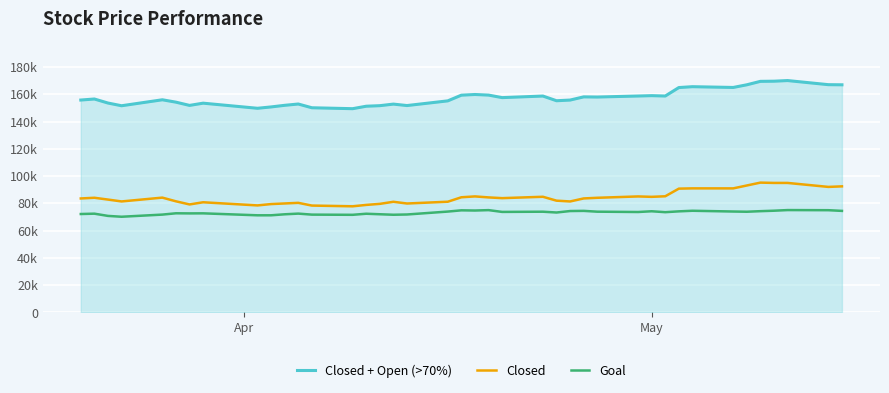

What are all the series names shown in the legend?

Closed + Open (>70%), Closed, Goal